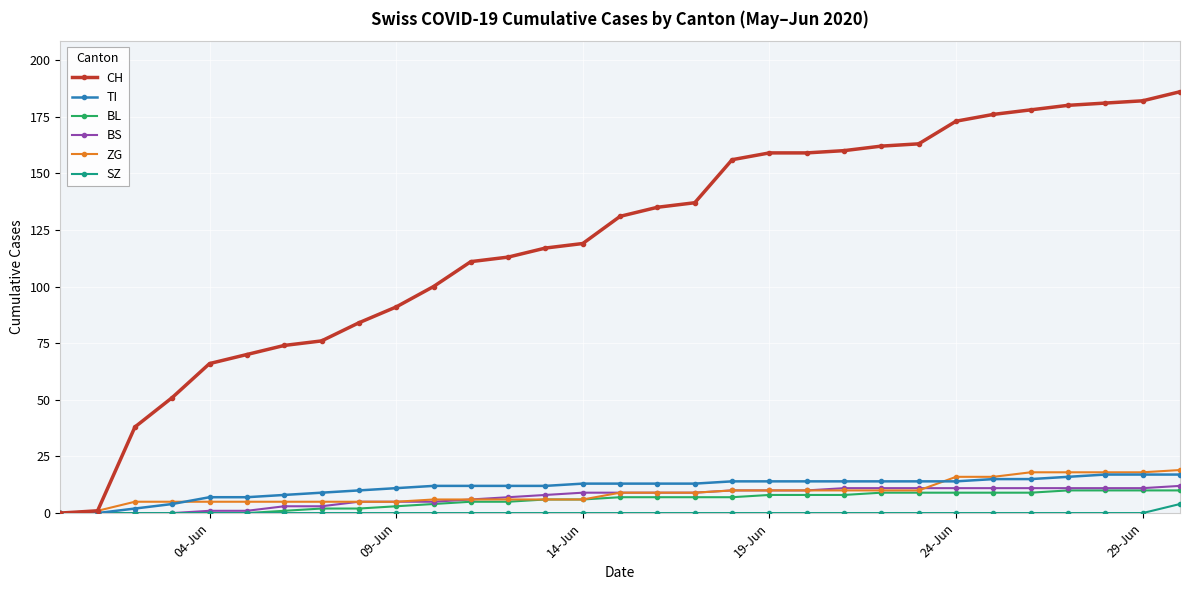

What is the maximum value for TI?

17